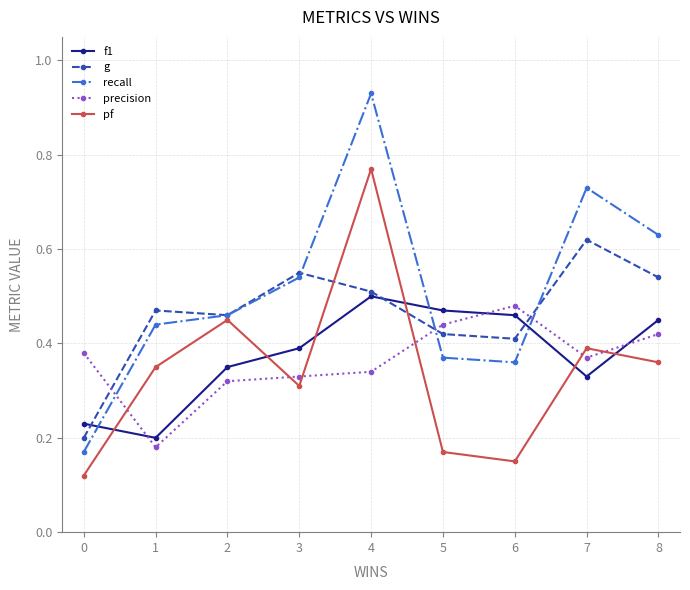

At which label is precision closest to 0?

1